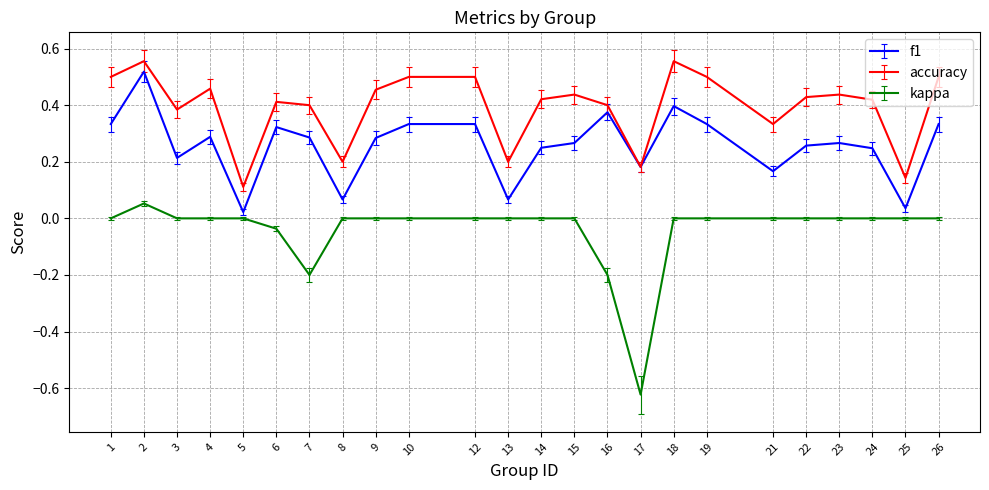

Where is the first local minimum for f1?

3